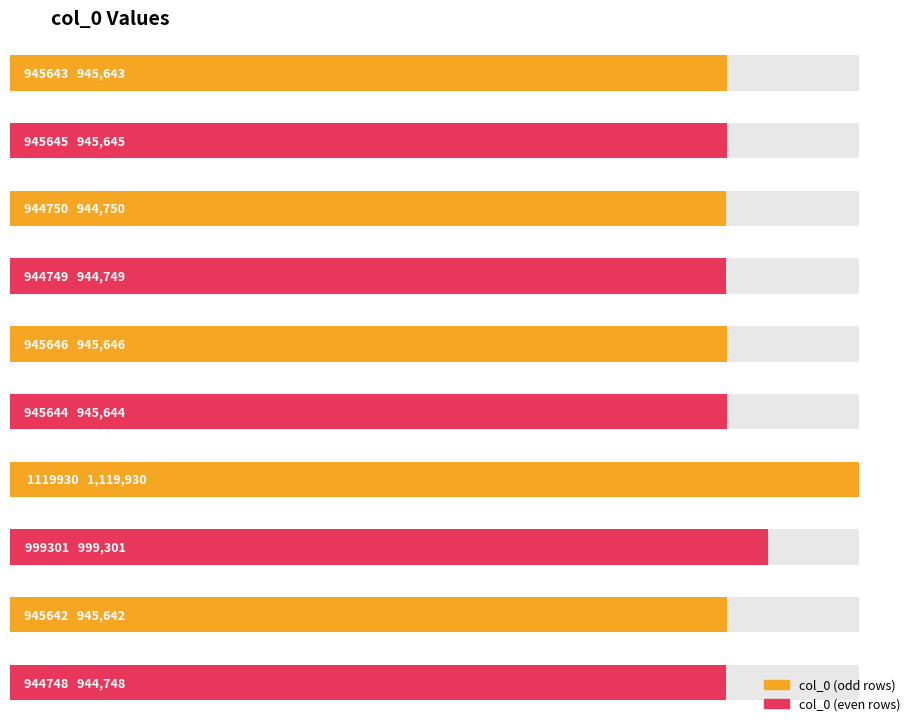

How many data points are above 945644?

4